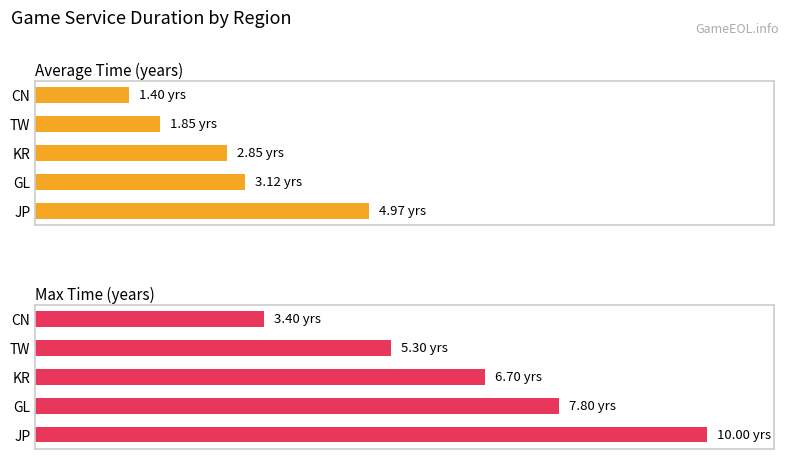

Which series changed the most between KR and TW?

Max Time (years)